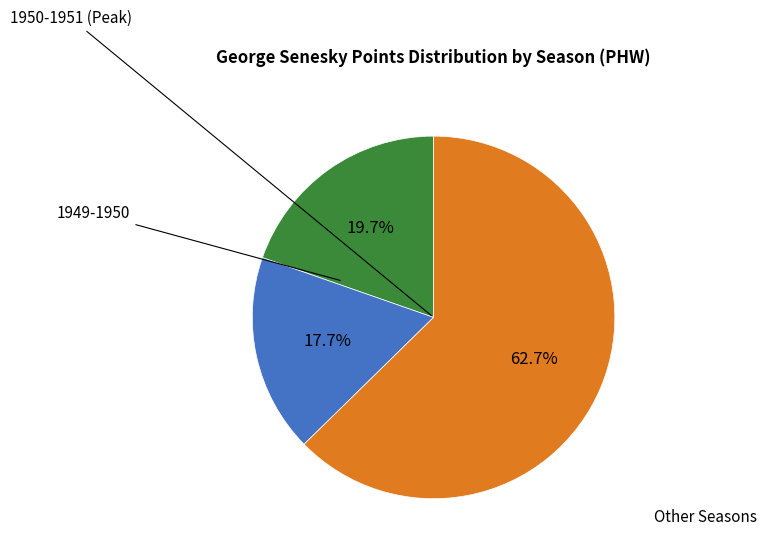

Does any single category account for the majority?

Yes